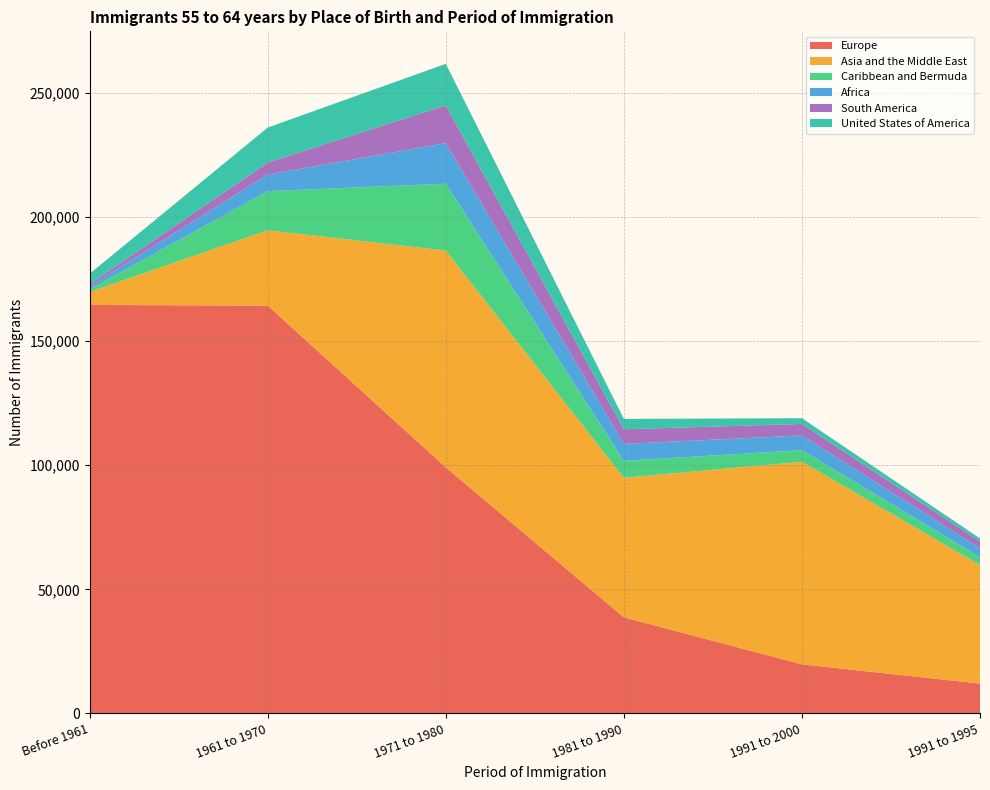

Reading left to right, transcribe all the data shown in this chart.

Europe: 164605	164340	99145	38715	19760	12000
Asia and the Middle East: 5235	30355	87375	56225	81640	47795
Caribbean and Bermuda: 1035	15770	26945	6835	4660	3130
Africa: 1165	6710	16350	6820	5945	3575
South America: 930	4815	15220	5905	4640	2825
United States of America: 4200	14105	16750	4185	2305	1180